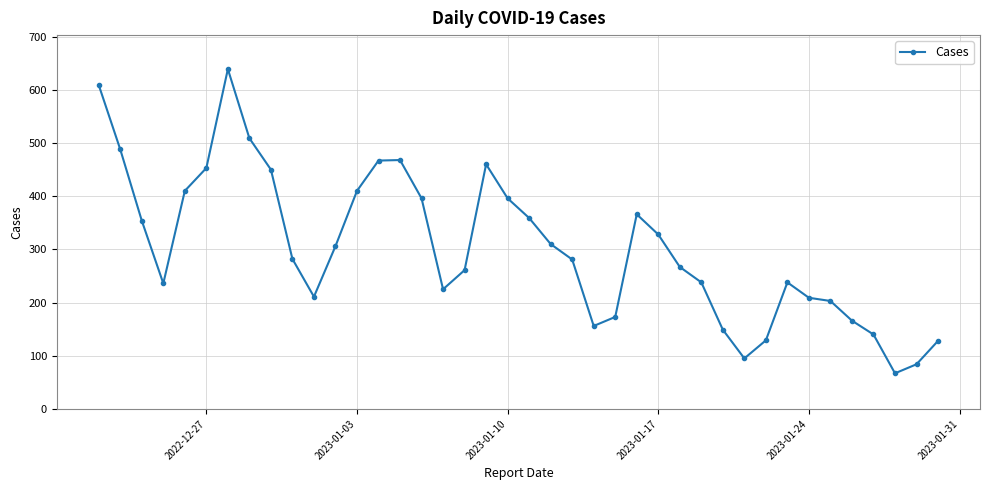

What is the greatest value displayed?

639